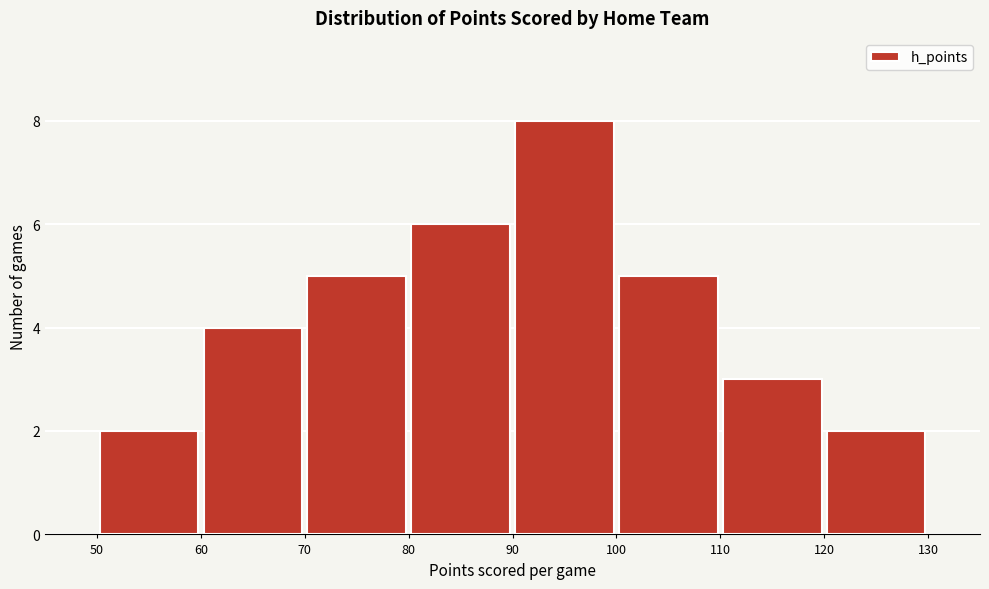

Reading left to right, transcribe this chart: for each bar, give the range it covers on the x-axis and its height. The values are not printed on the chart, so give them approximately, as read against the axis.

50 to 60: 2
60 to 70: 4
70 to 80: 5
80 to 90: 6
90 to 100: 8
100 to 110: 5
110 to 120: 3
120 to 130: 2